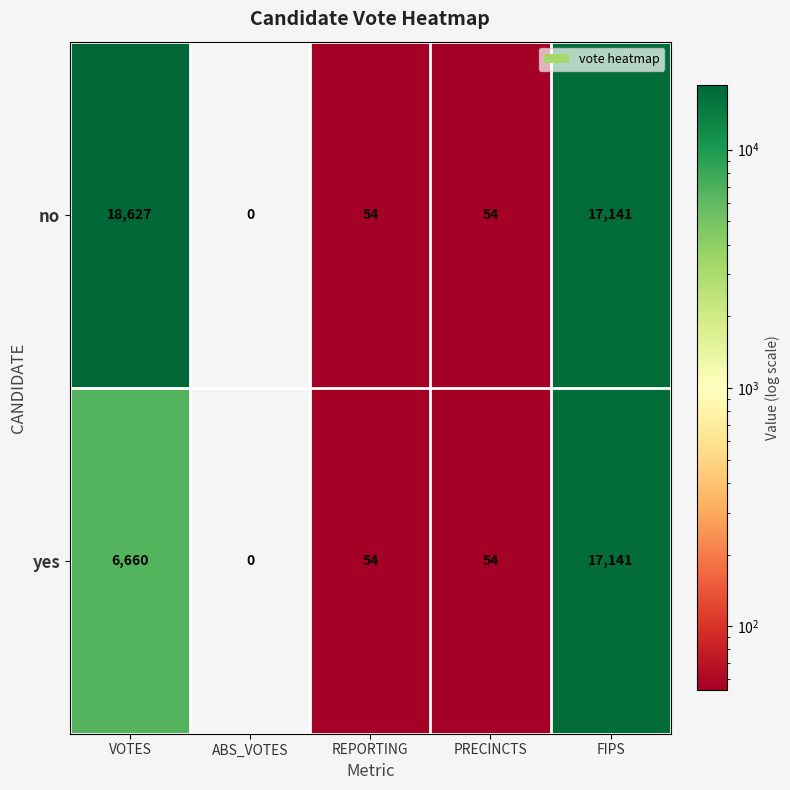

Reading right to left, what are all the values shown in this chart?

no: 17141	54	54	0	18627
yes: 17141	54	54	0	6660